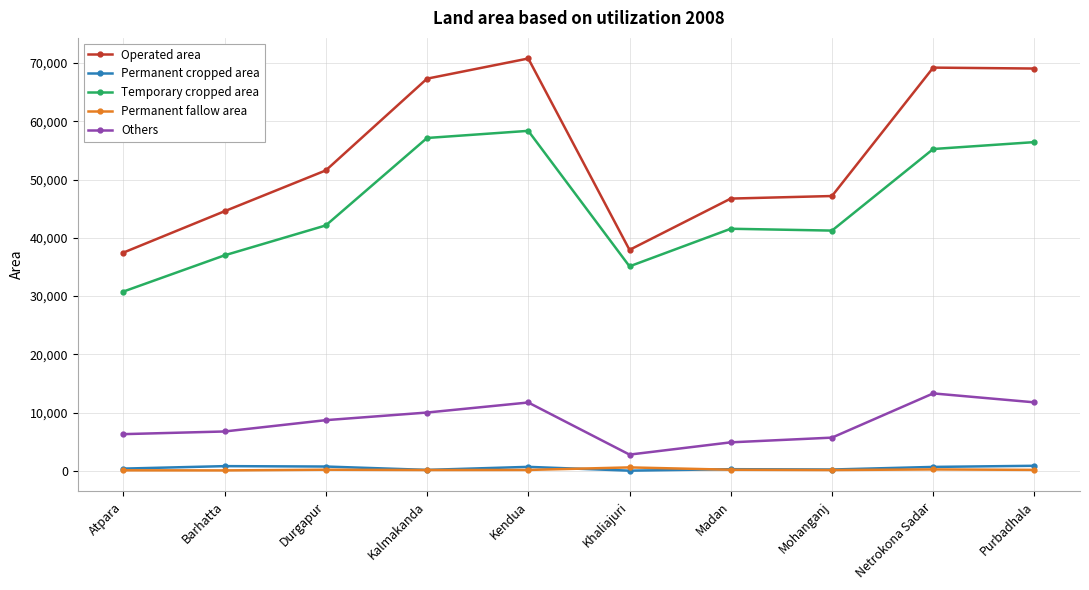

True or false: Operated area has a value of 69046 at Purbadhala.

True